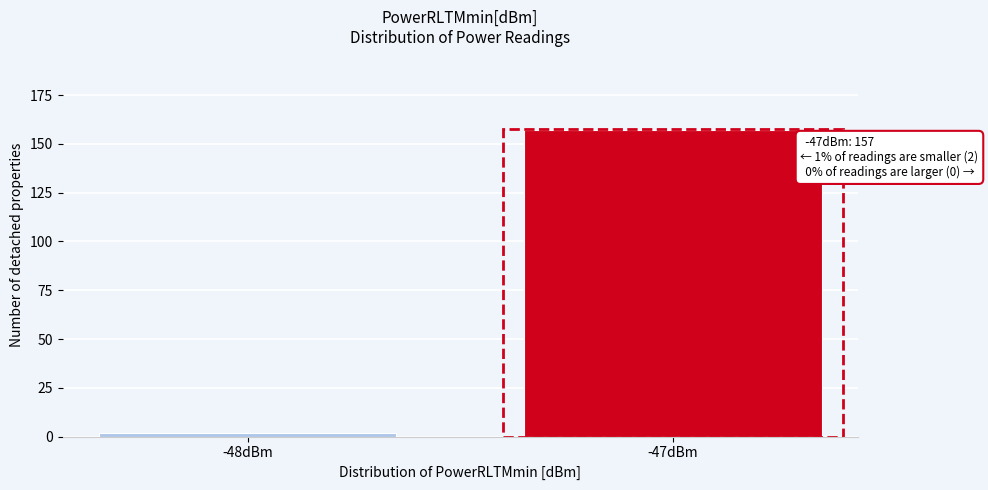

Reading left to right, transcribe all the data shown in this chart.

2	157